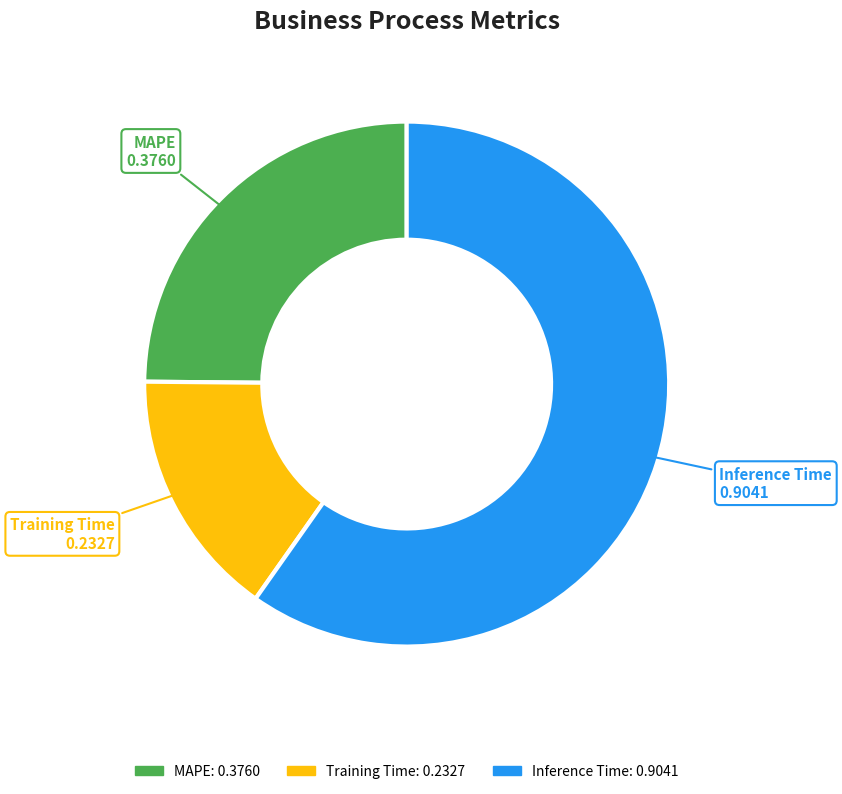

Is there a majority slice in this chart?

Yes